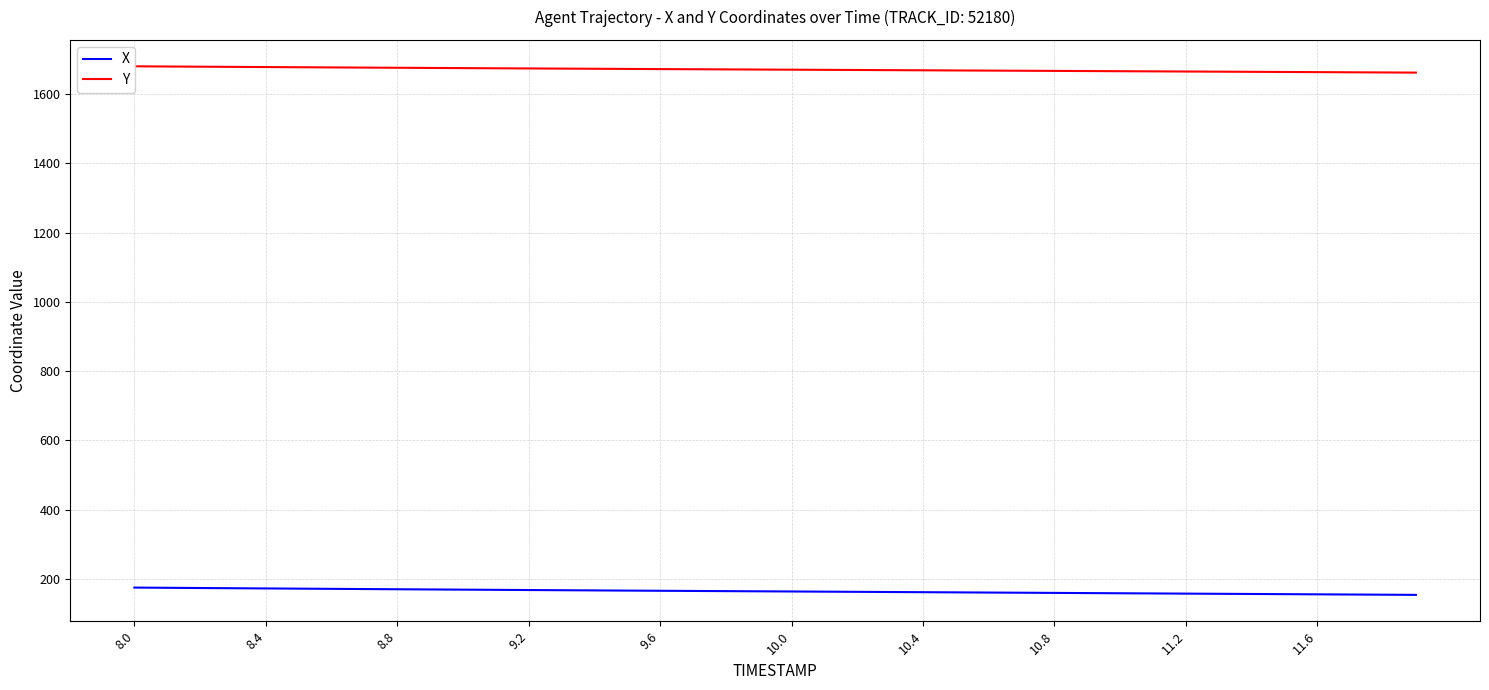

What is the highest value of the X series?

175.0